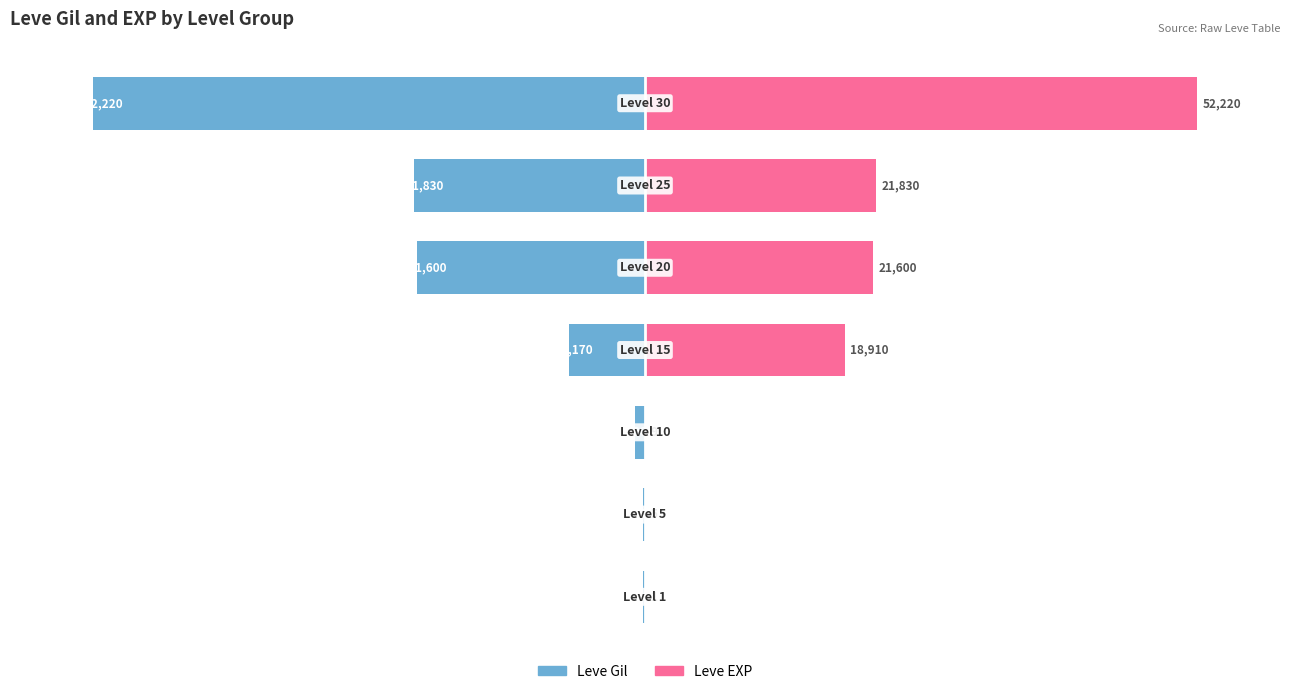

How many data points does each series have?

7